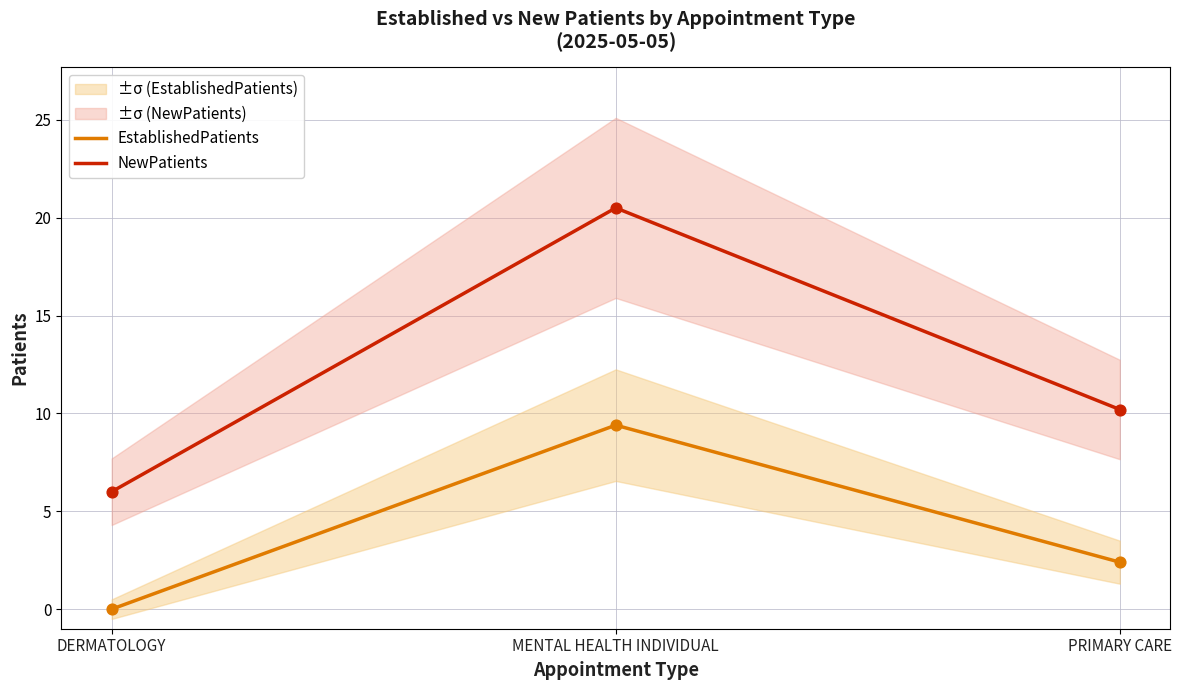

What is the total value across all series at DERMATOLOGY?

6.0